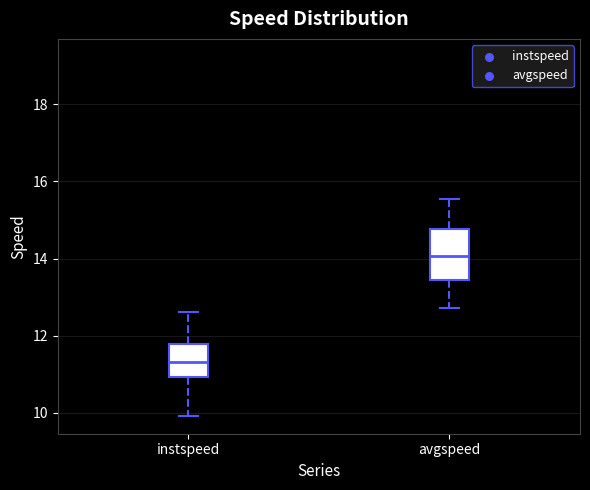

Where does the lower whisker of the box for avgspeed end on the y-axis? The values are not printed on the chart, so give them approximately, as read against the axis.

12.8